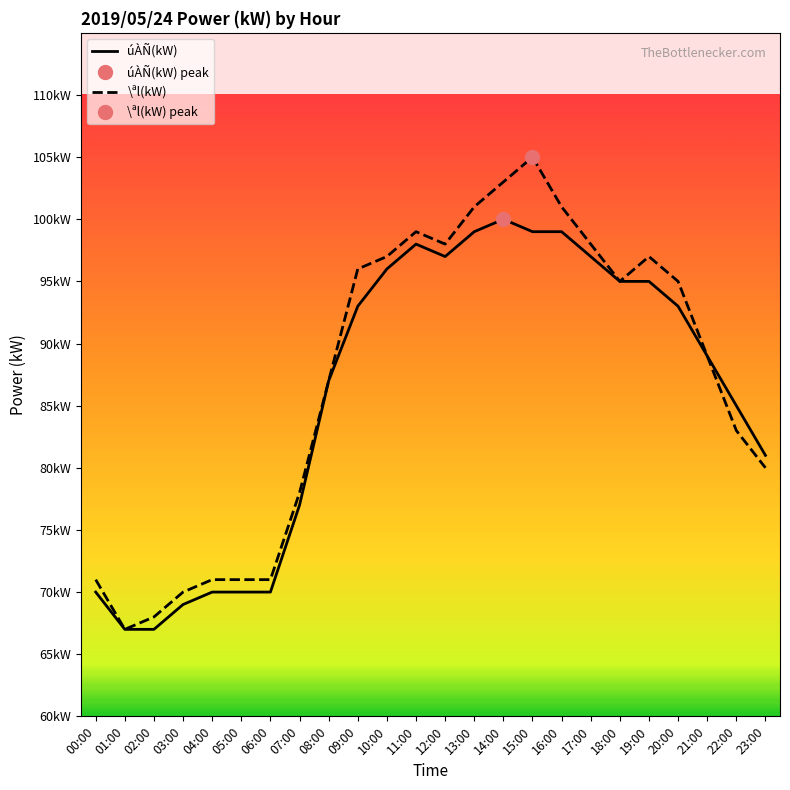

Which series has the widest spread of values?

\ªl(kW)